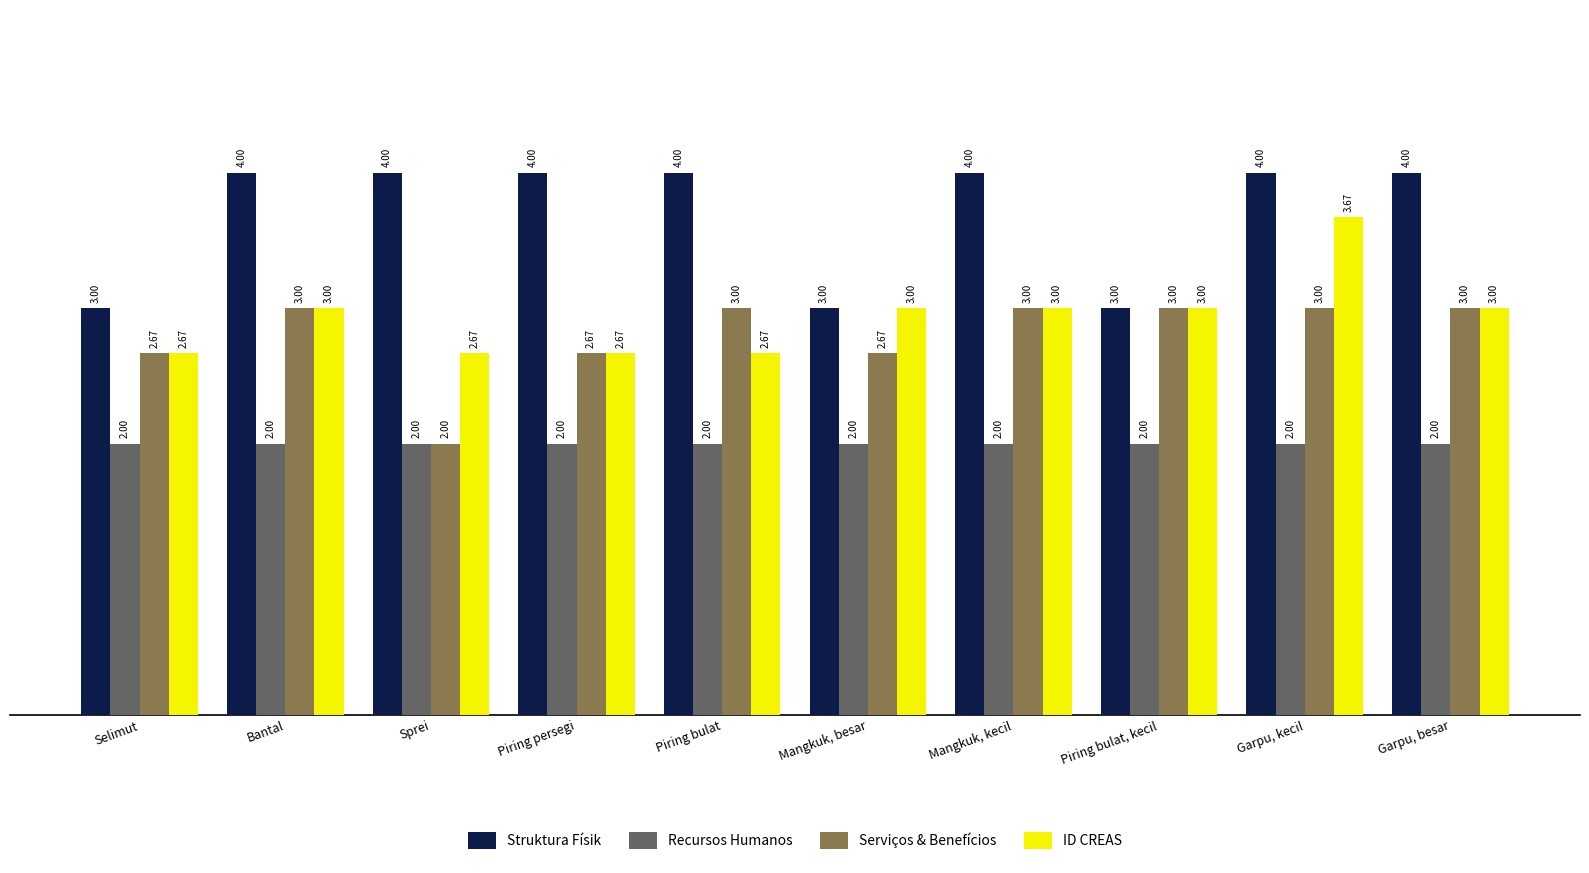

What is the difference between the ID CREAS values at Piring bulat, kecil and Piring bulat?

0.3